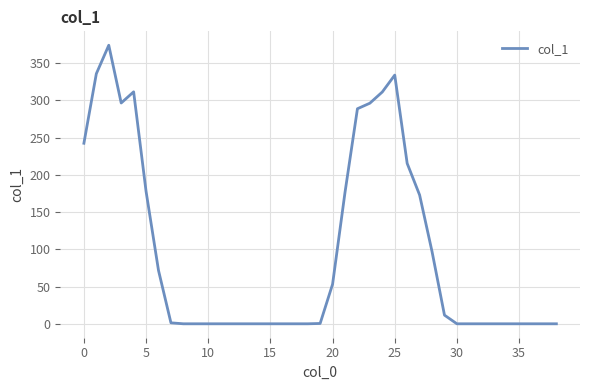

What is the difference between the maximum and minimum values?

374.0